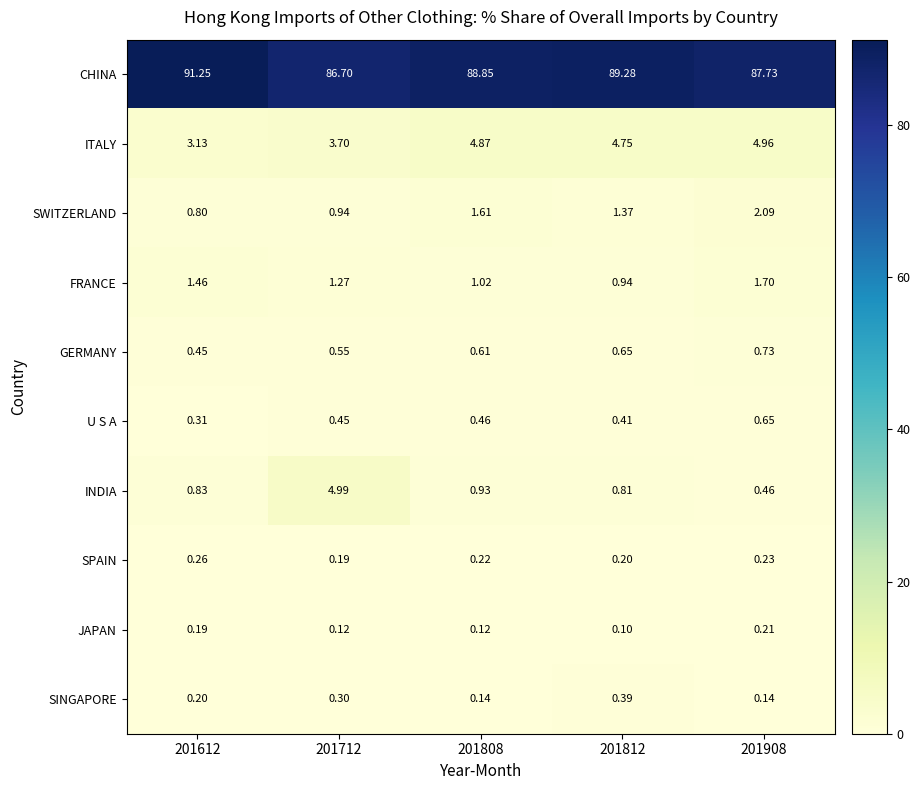

Which series has the largest total across all categories?

CHINA